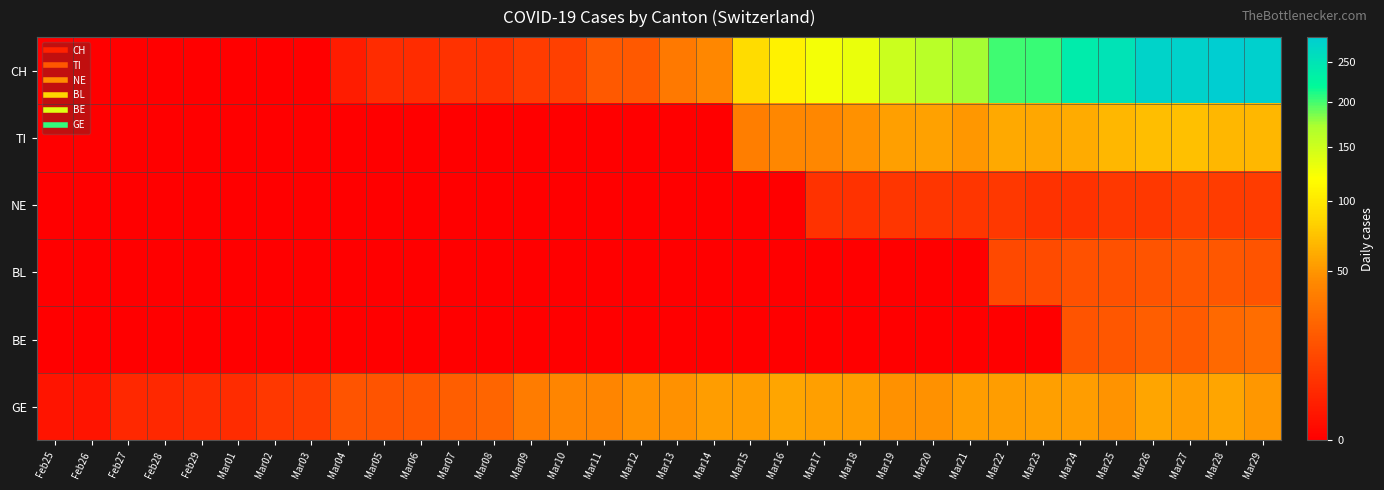

Which series changed the most between Feb29 and Mar10?

GE